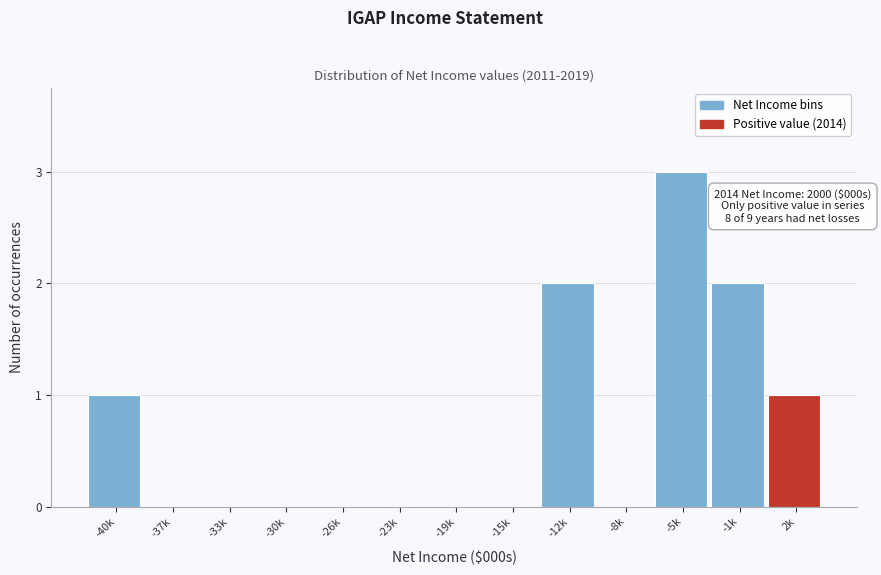

Reading left to right, list all the values displayed in this chart.

-40k=1	-37k=0	-33k=0	-30k=0	-26k=0	-23k=0	-19k=0	-15k=0	-12k=2	-8k=0	-5k=3	-1k=2	2k=1